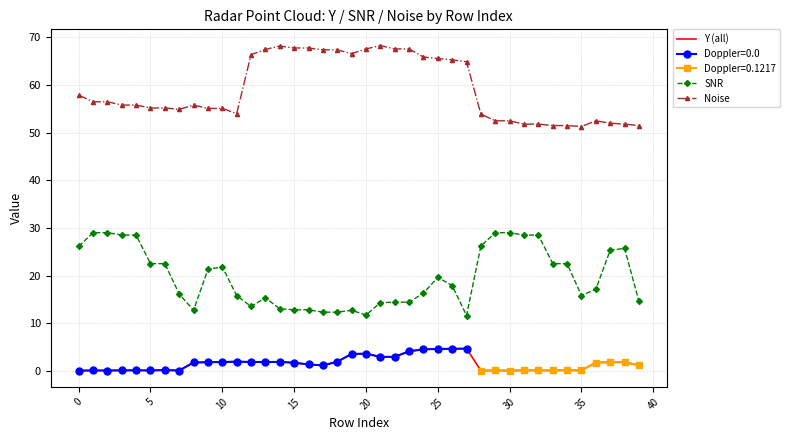

The value of SNR at 25 is 37.7. True or false?

False